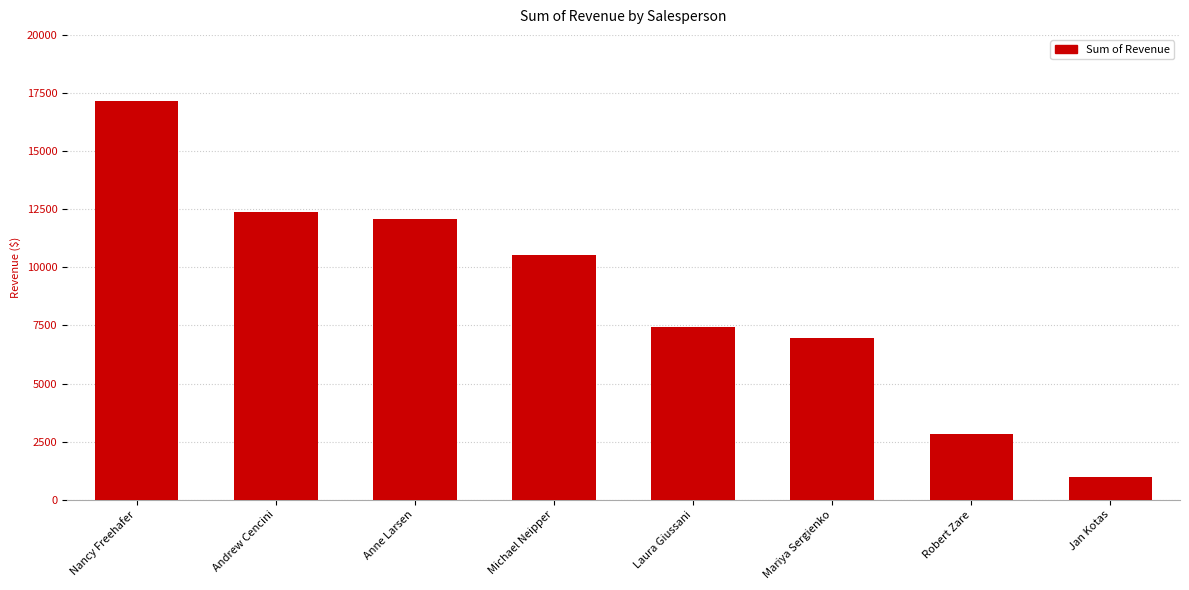

What is the value of the 4th bar from the left?

10514.5